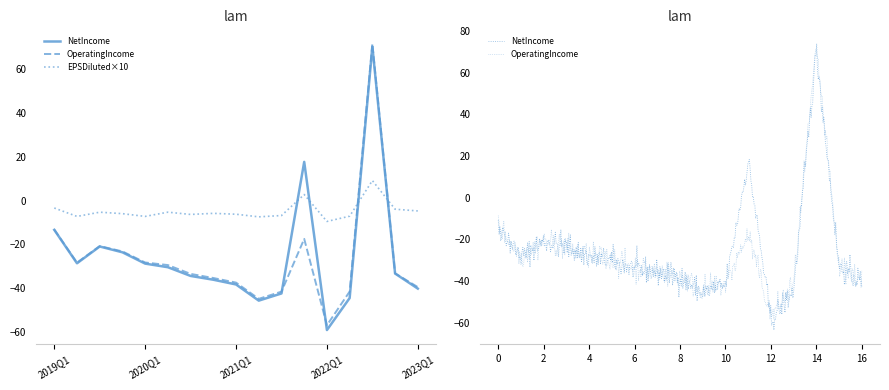

The OperatingIncome series shows -56.0 at 2021Q1. True or false?

False